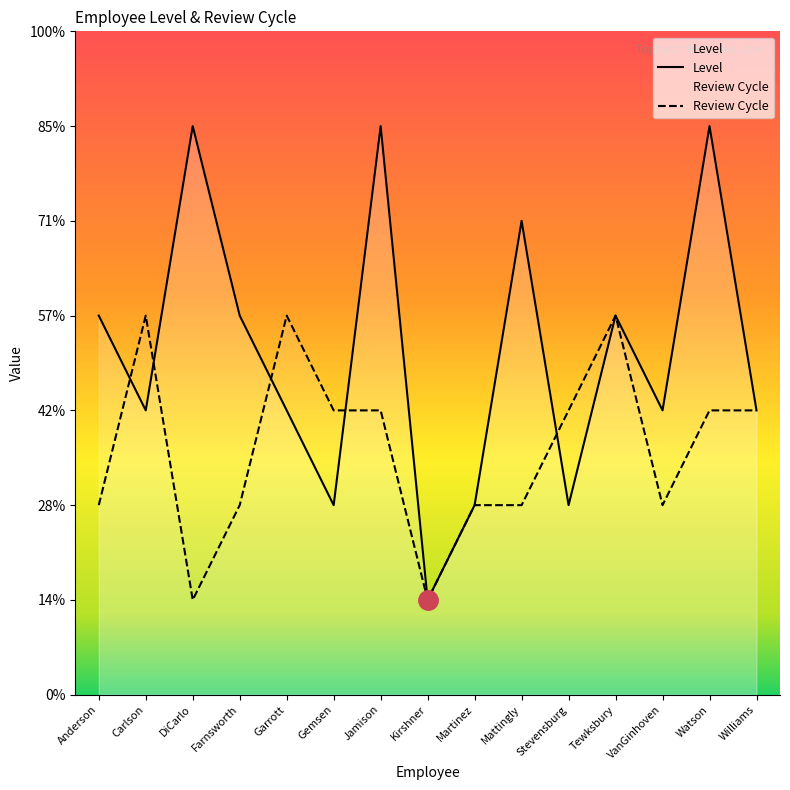

Which category has the highest value across all series?

DiCarlo